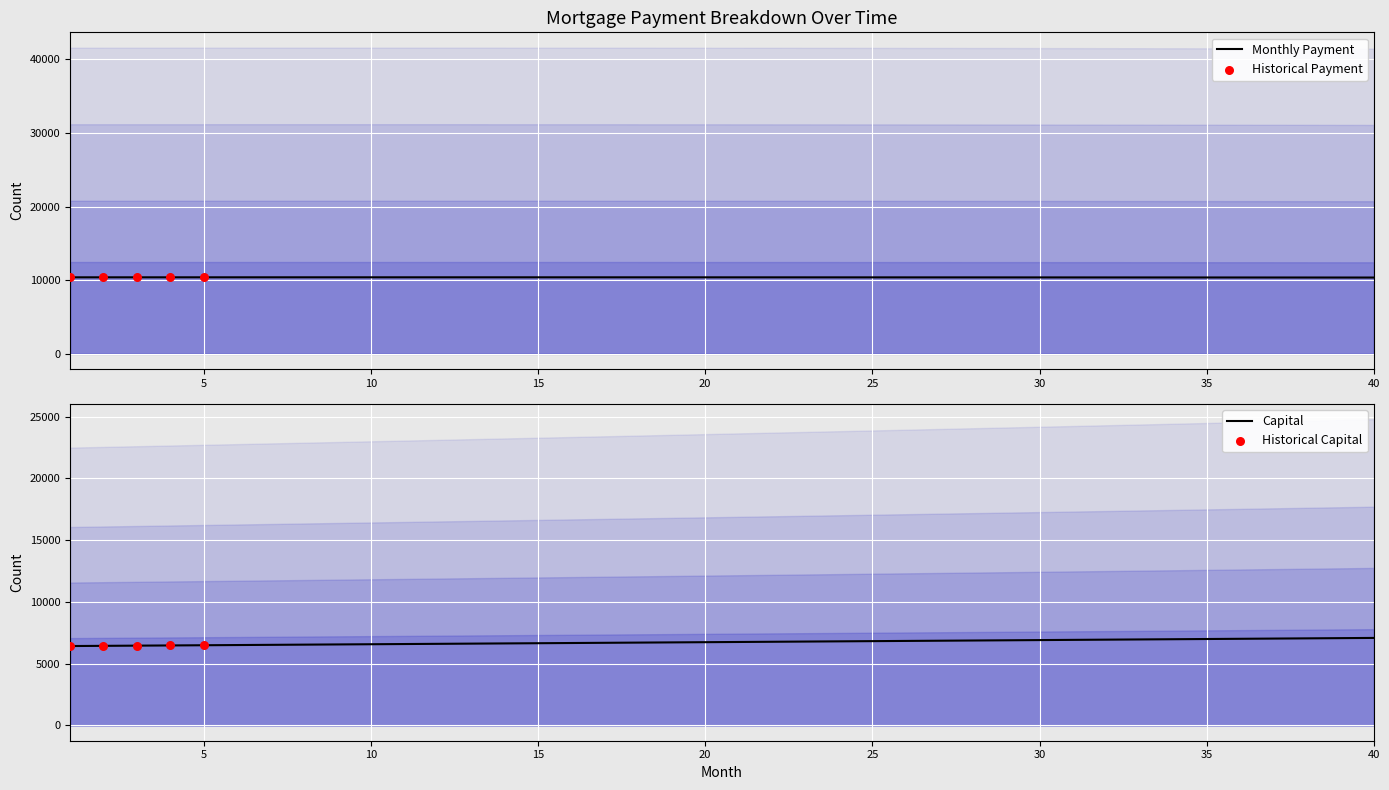

Which series reaches the minimum Y coordinate?

interest